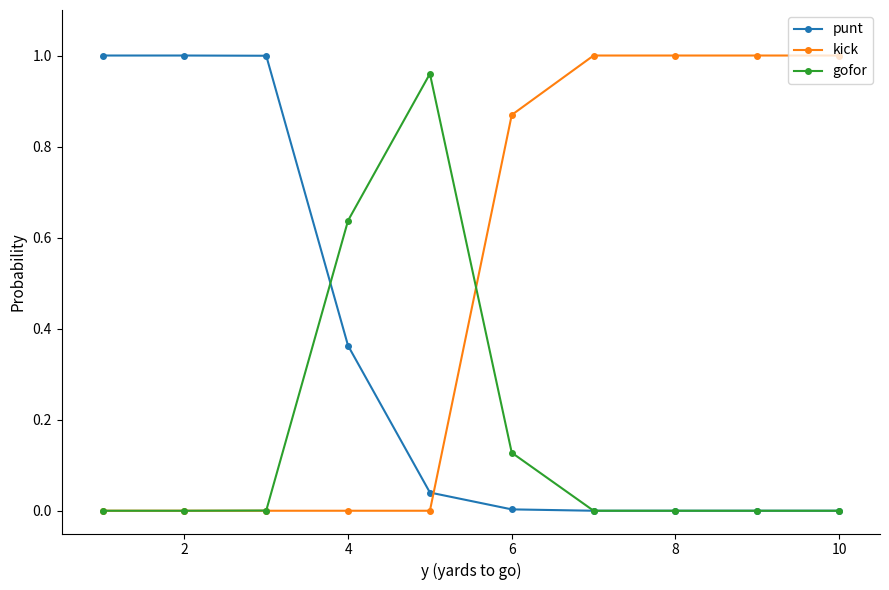

Which series ends up on top after the final intersection of punt and kick?

kick